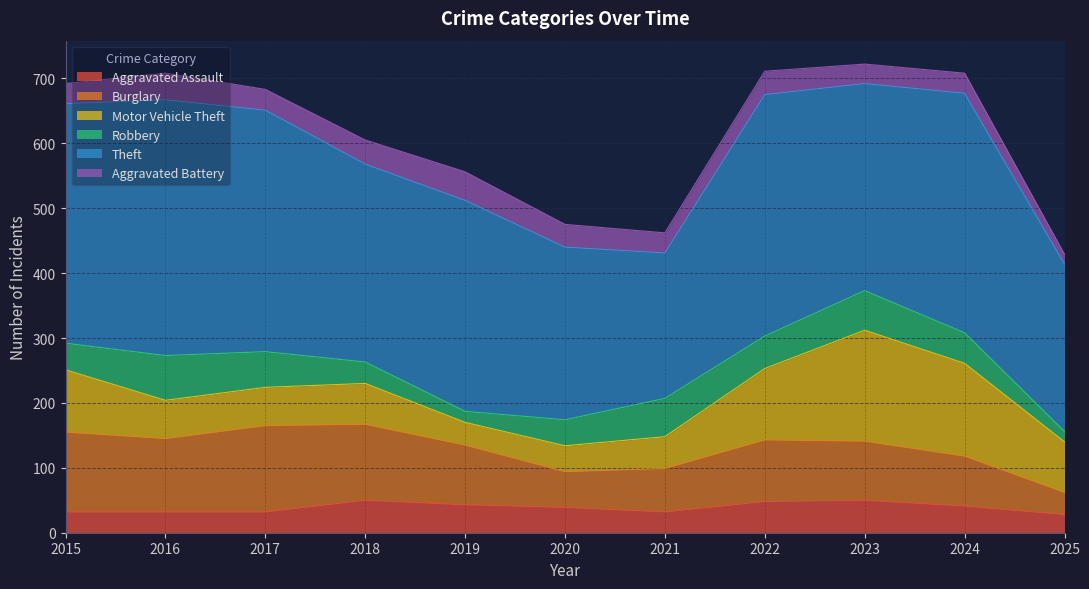

At which category is the sum across all series the highest?

2023